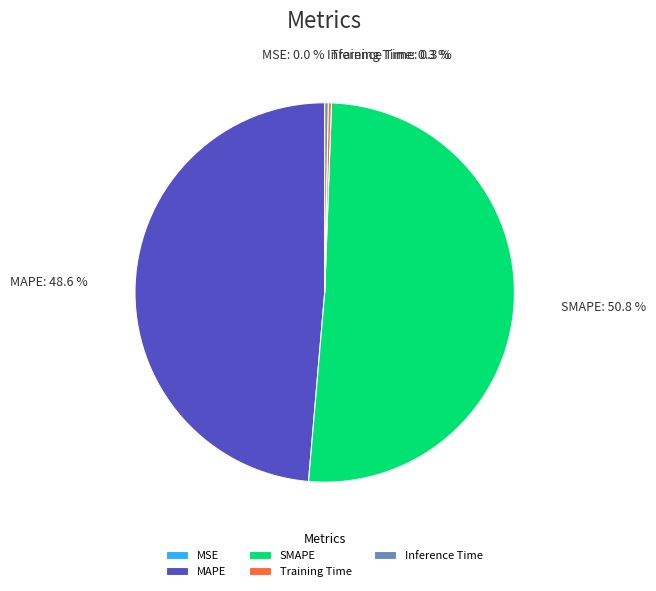

What portion of the pie excludes SMAPE?

49.2%